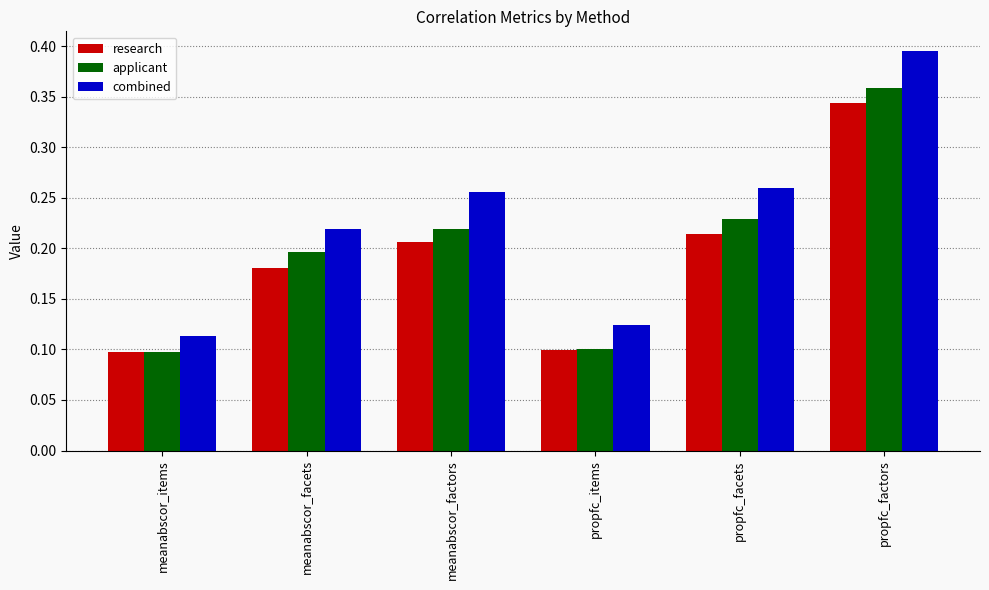

True or false: research has a value of 0.1 at meanabscor_facets.

False